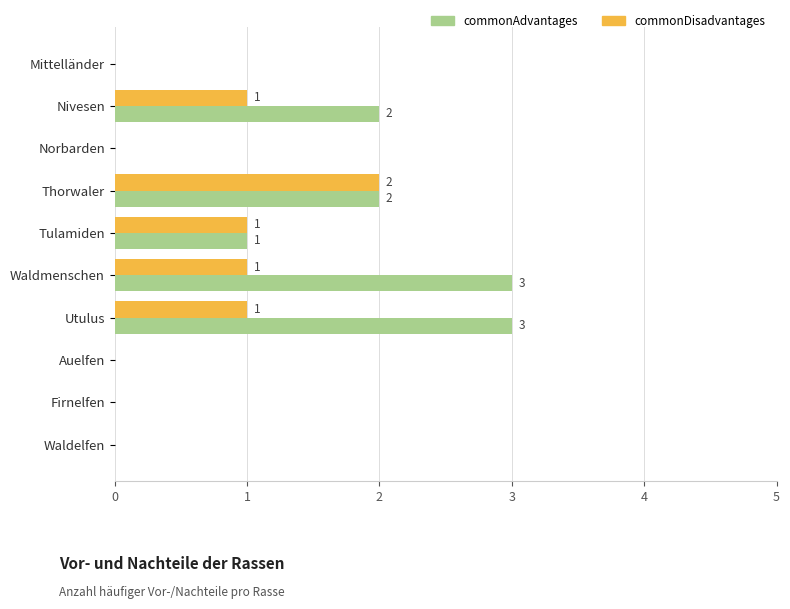

Between Nivesen and Waldelfen, which series saw the biggest shift?

commonAdvantages